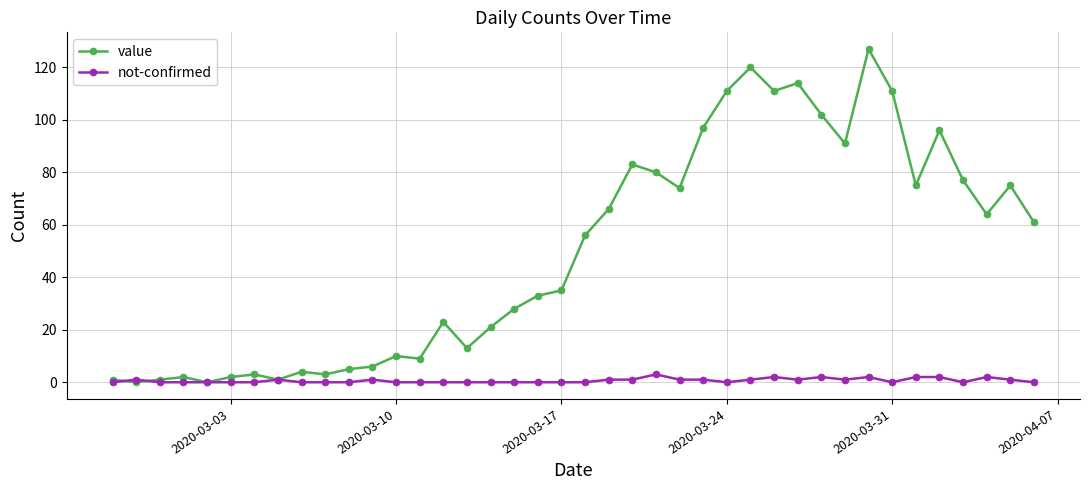

List the series in order of their overall mean, lowest first.

not-confirmed, value